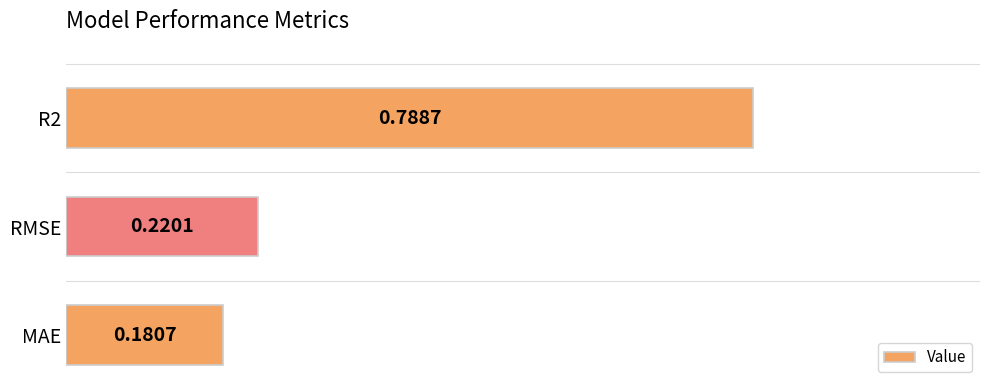

Rank the categories by value from lowest to highest.

MAE, RMSE, R2